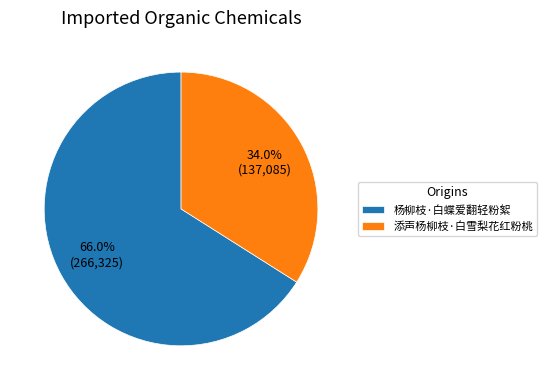

Combined, do 添声杨柳枝·白雪梨花红粉桃 and 杨柳枝·白蝶爱翻轻粉絮 account for over 50%?

Yes